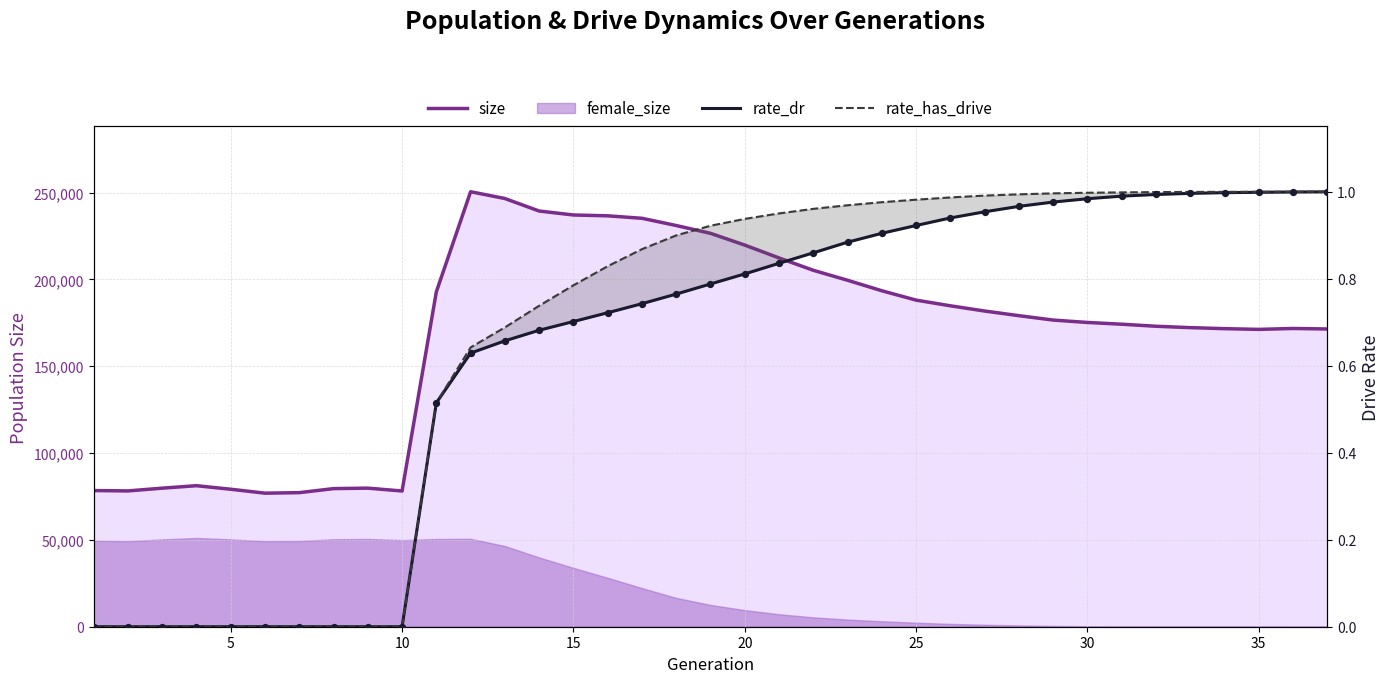

Which series has the largest total across all categories?

size